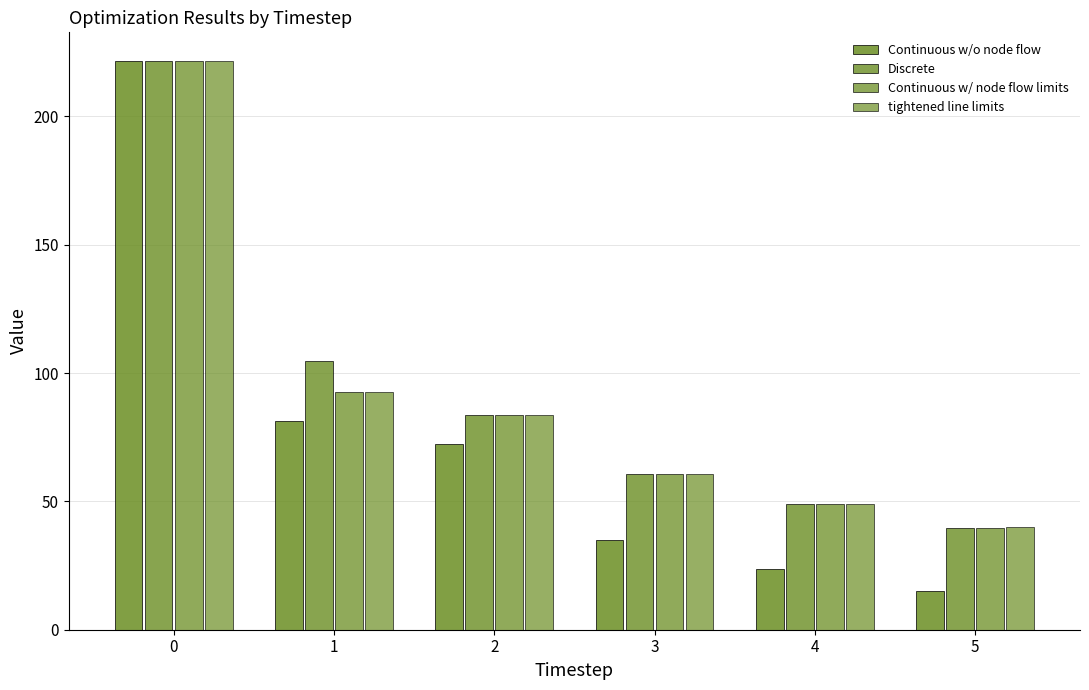

Reading right to left, transcribe all the data shown in this chart.

Continuous w/o node flow: 14.9	23.6	35.0	72.4	81.4	221.7
Discrete: 39.6	49.1	60.5	83.8	104.7	221.7
Continuous w/ node flow limits: 39.6	49.1	60.5	83.8	92.5	221.7
tightened line limits: 40.1	49.1	60.5	83.8	92.5	221.7